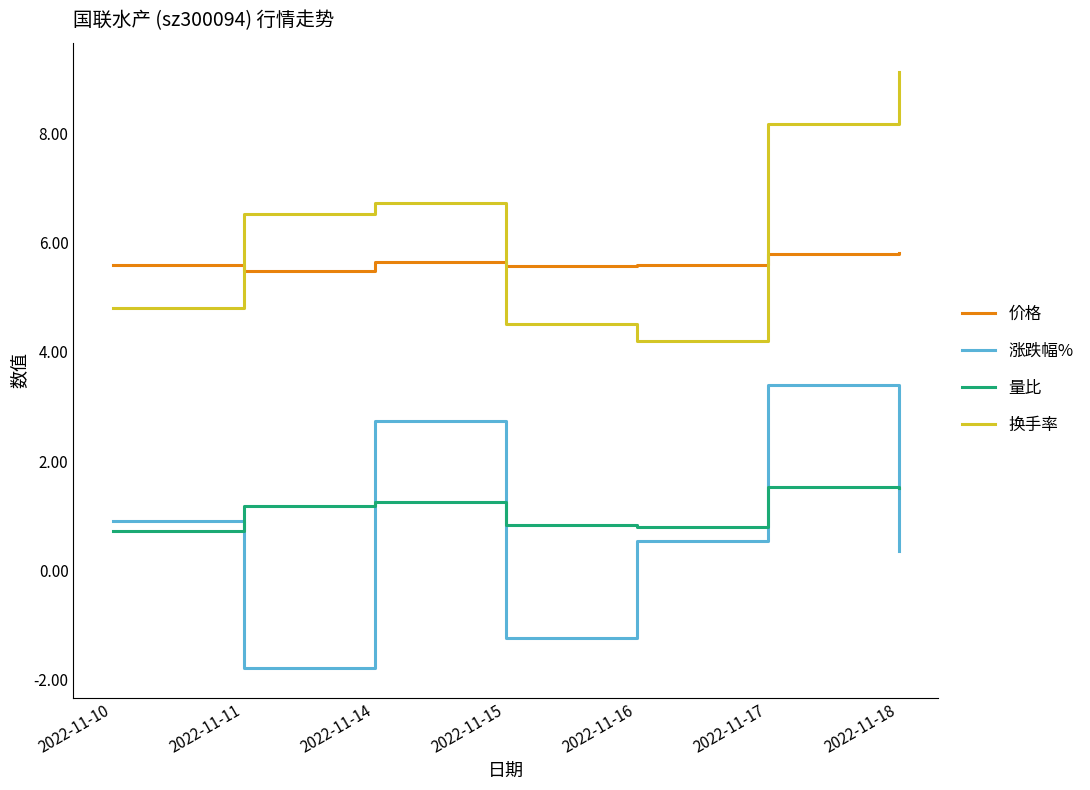

What is the maximum value shown in the chart?

9.1